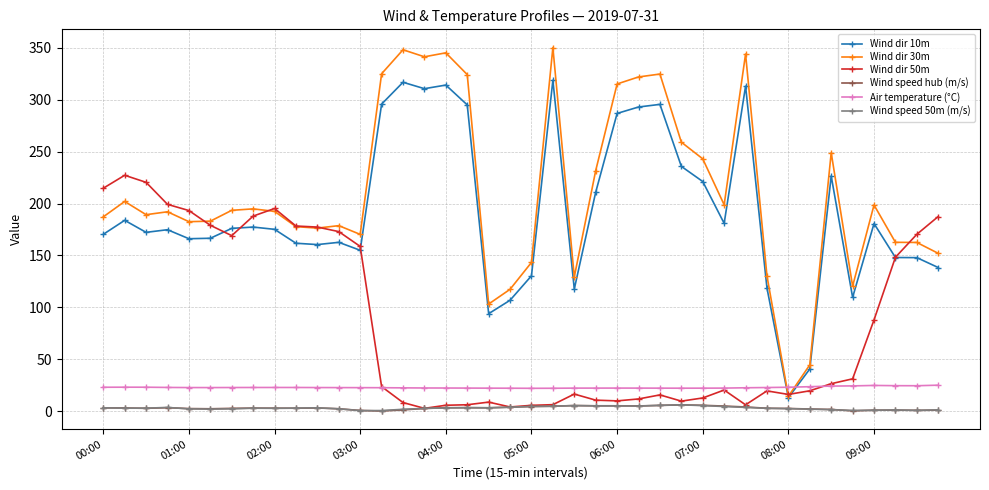

Which series has the largest total across all categories?

Wind dir 30m